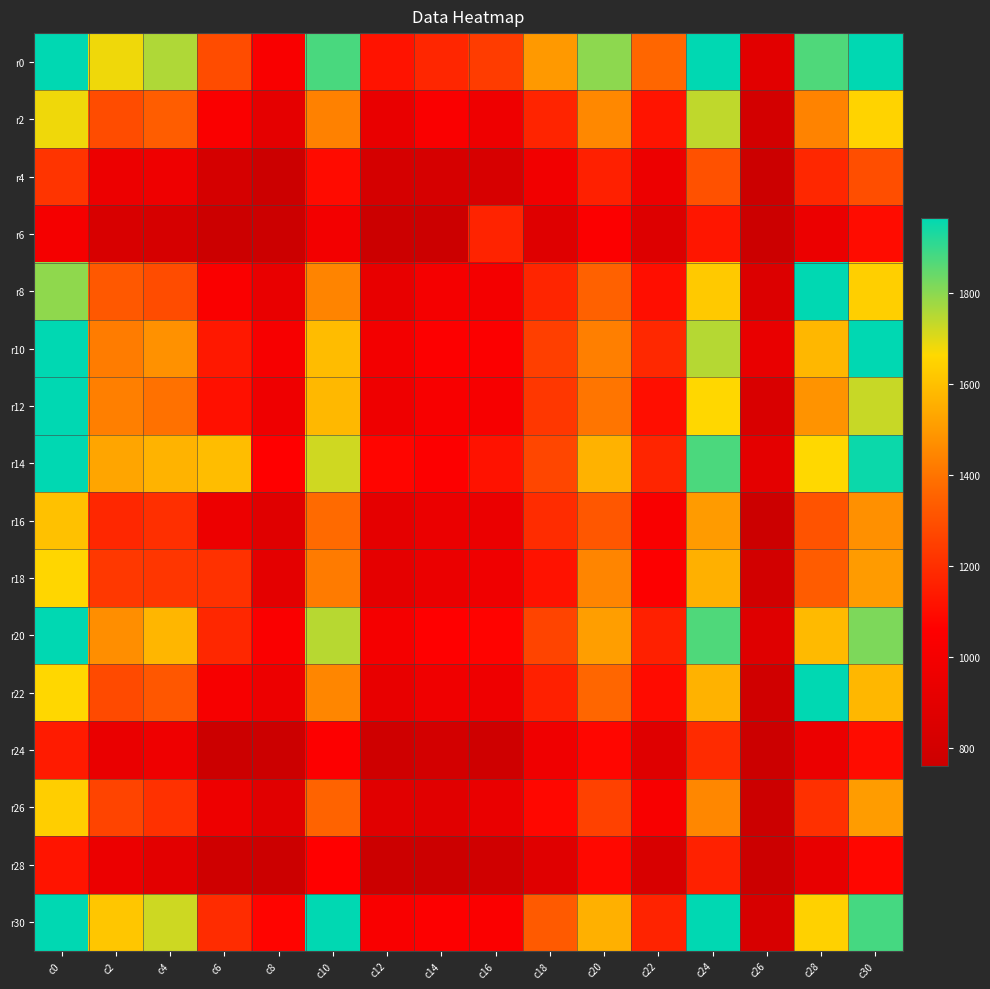

What is the minimum value shown in the chart?

616